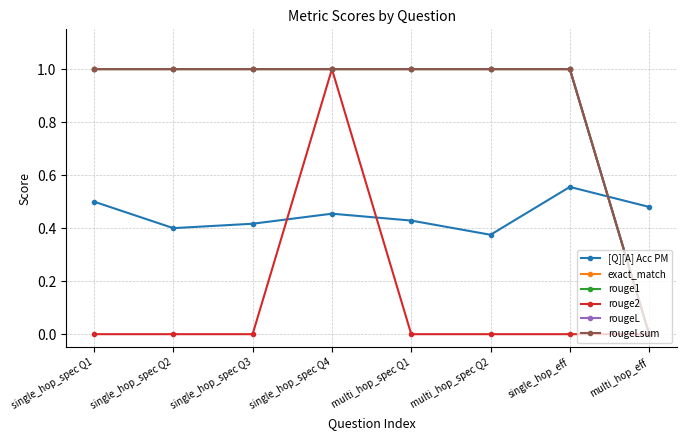

The value of exact_match at single_hop_spec Q2 is 1.7. True or false?

False